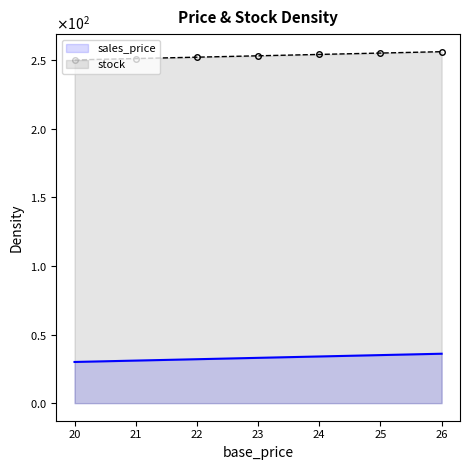

Where does the stock series first go above 253?

24